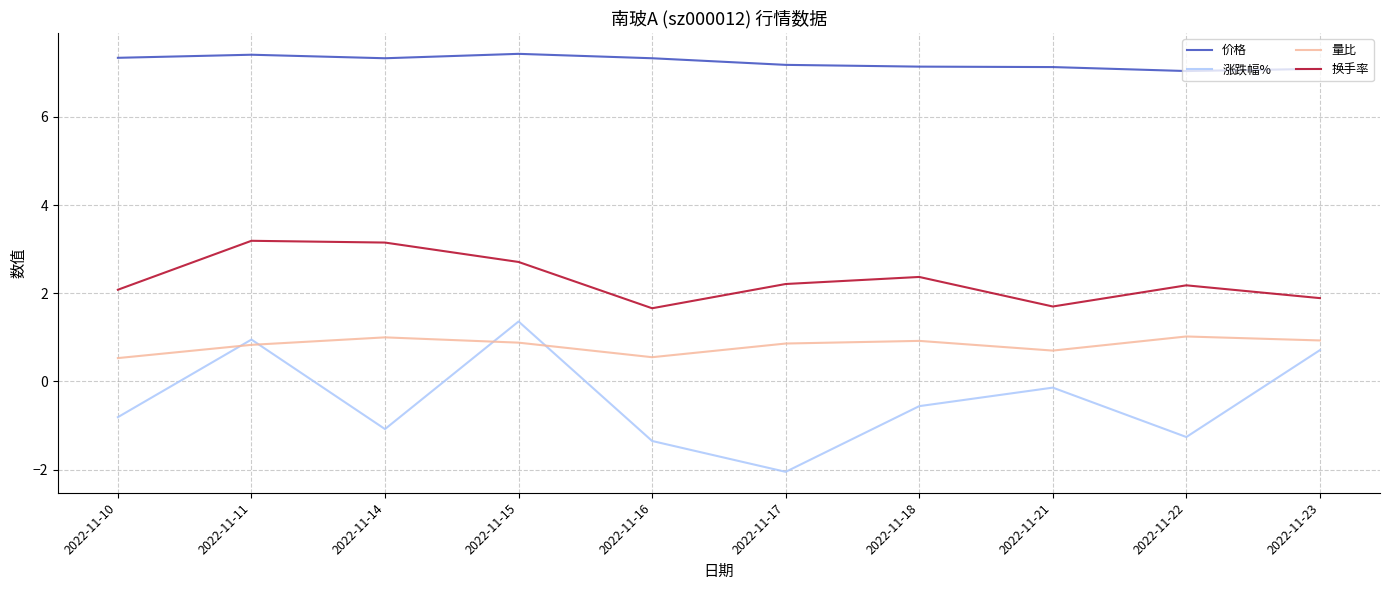

In 涨跌幅%, how many points are higher than both neighbors (excluding endpoints)?

3